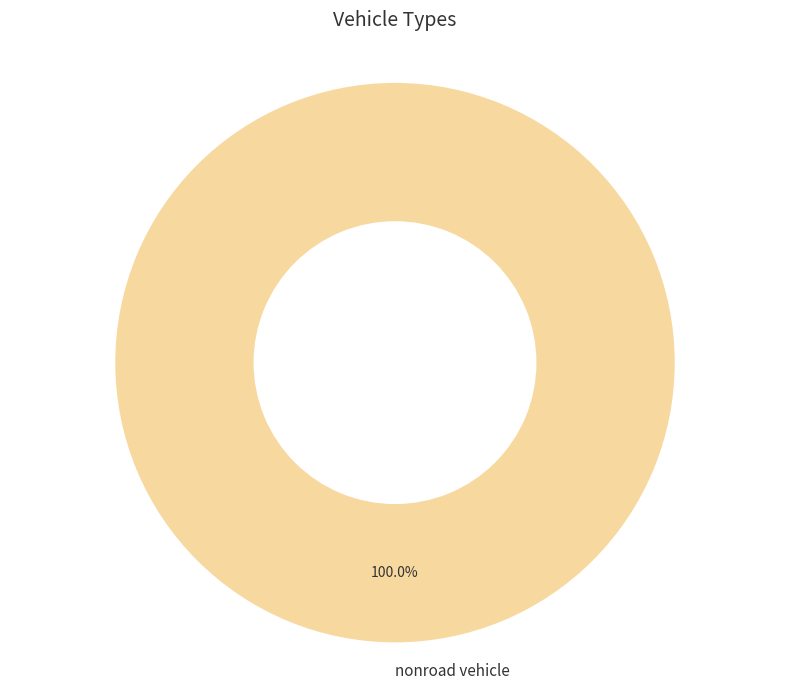

Rank the categories by value from lowest to highest.

nonroad vehicle